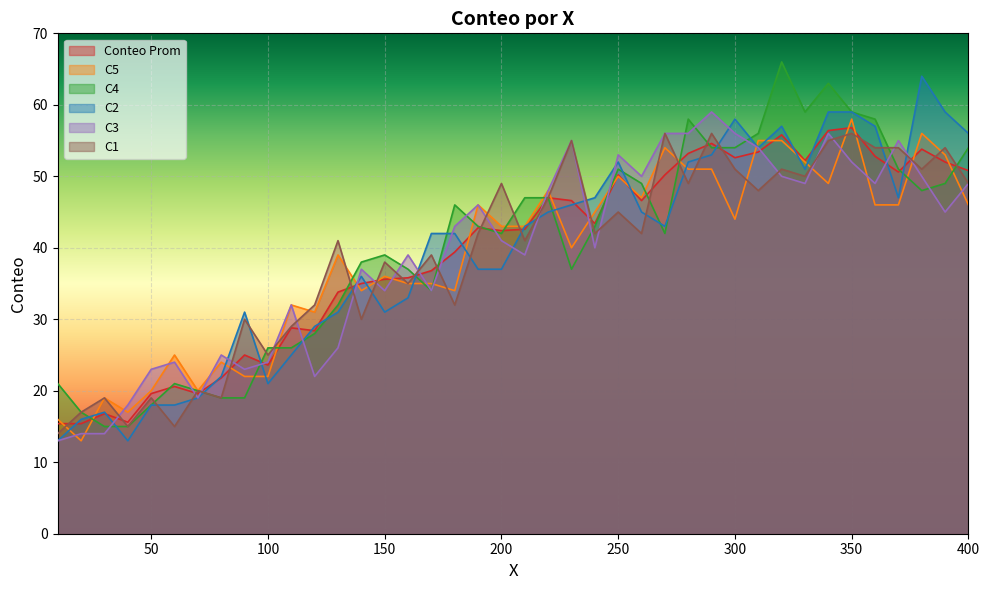

At which category does C2 reach its first local valley?

40